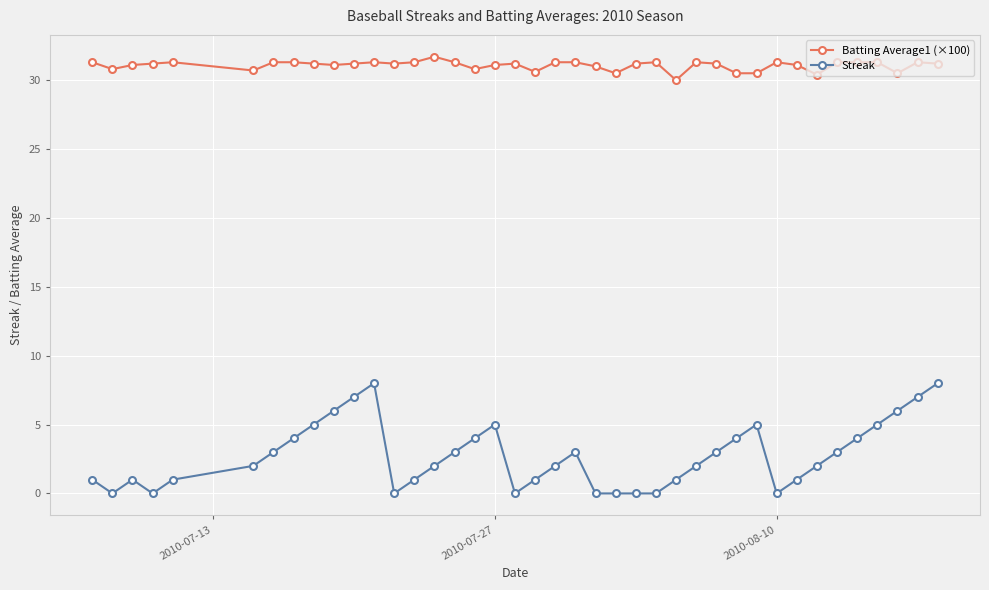

What is the greatest value displayed?

31.7